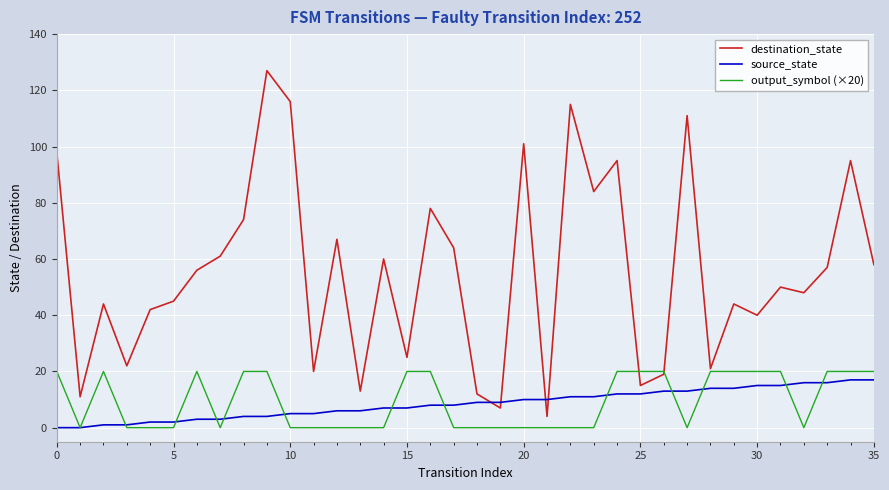

Which series has the largest total across all categories?

destination_state